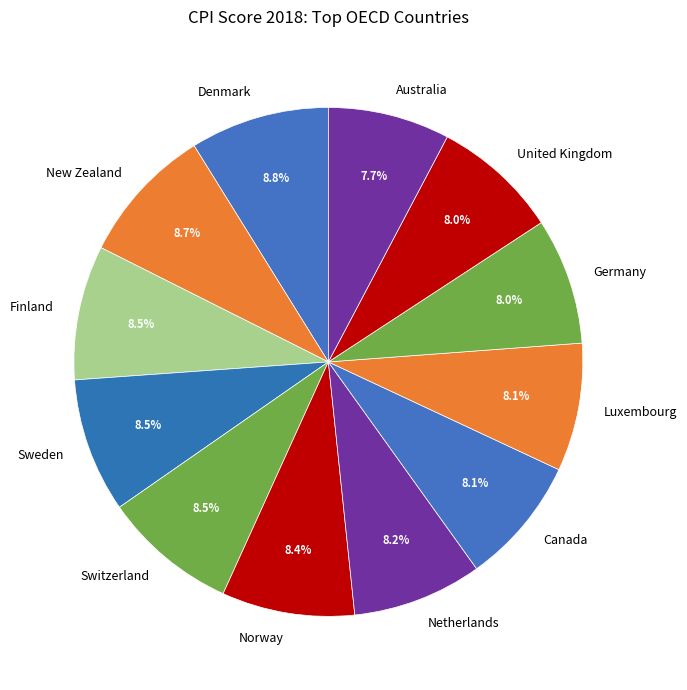

True or false: Australia accounts for 8% of the total.

True